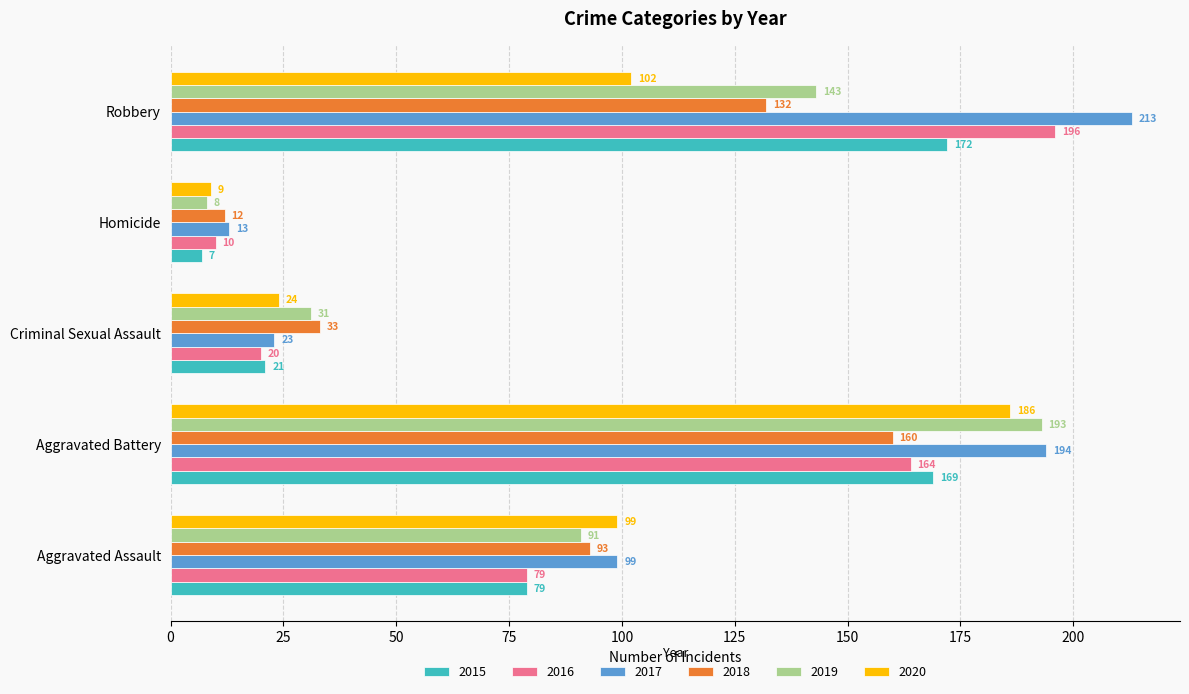

Rank the series at Homicide from lowest to highest value.

2015, 2019, 2020, 2016, 2018, 2017